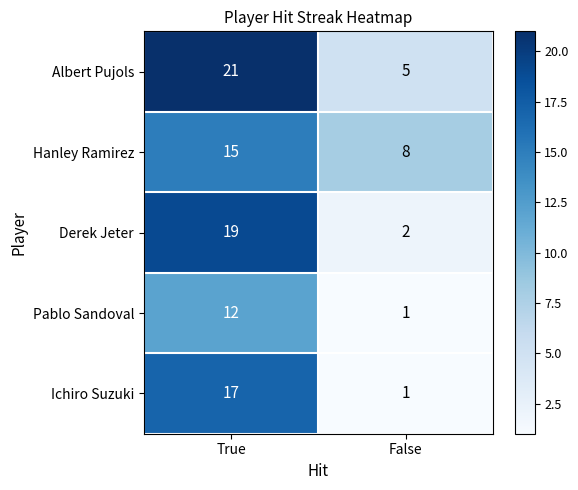

What is the difference between the highest and lowest values at True?

9